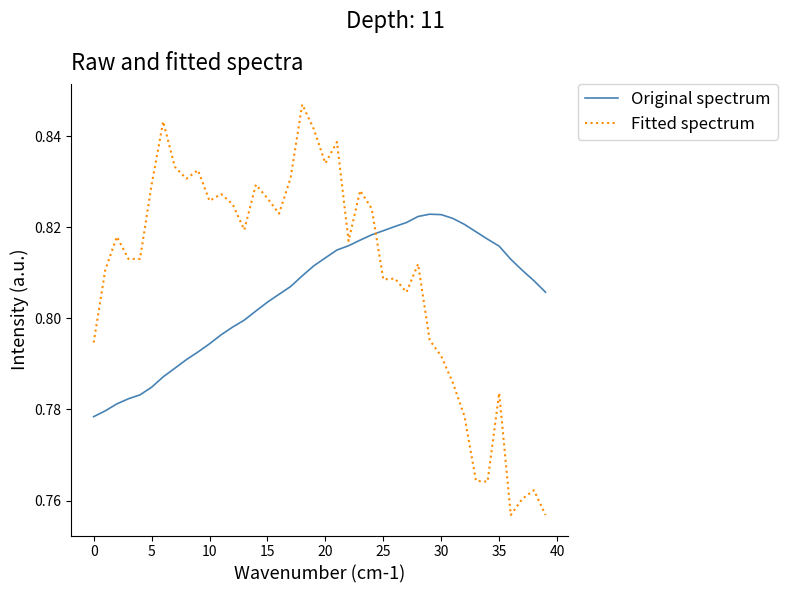

Does the chart have visible grid lines?

No